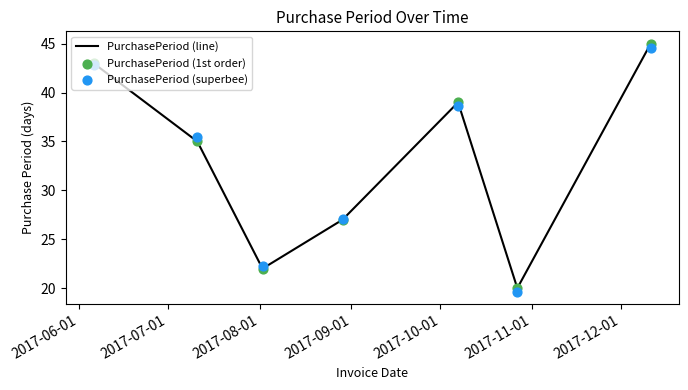

Which series has the widest spread of Y values?

PurchasePeriod (line)